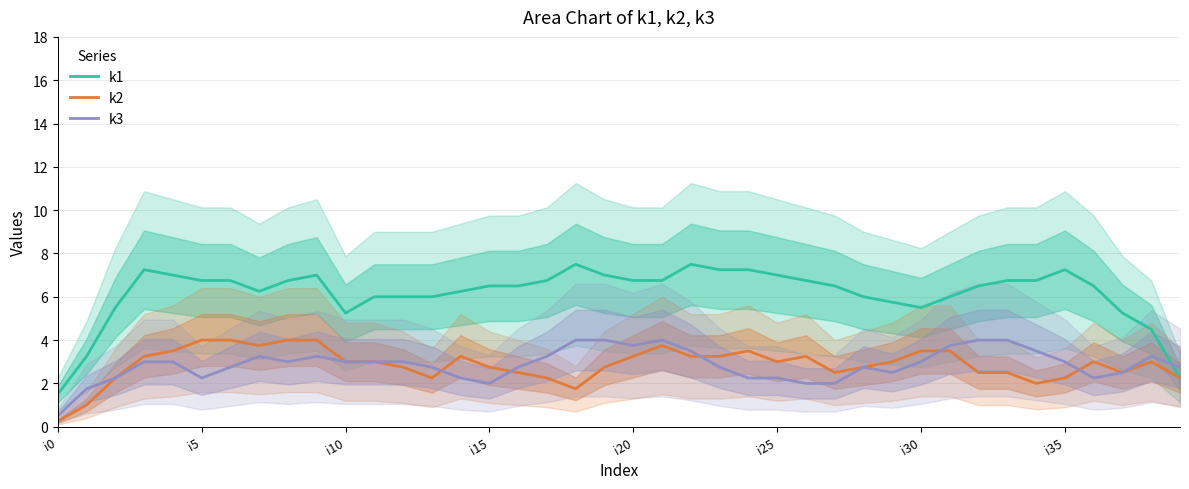

What position from the right is i0?

40